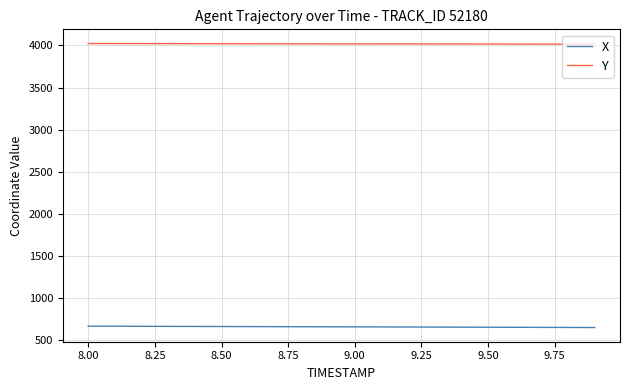

Rank the series by their maximum value, from lowest to highest.

X, Y